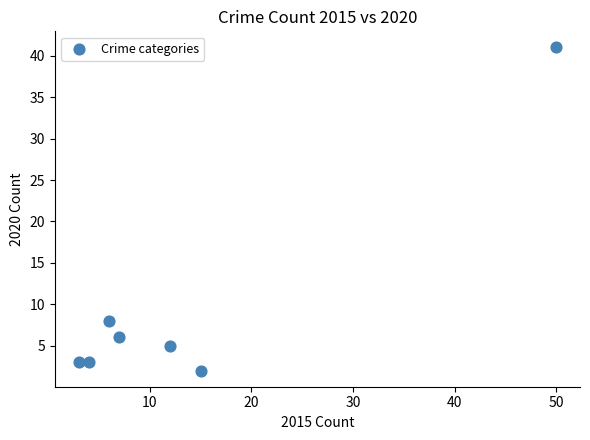

What Y value in the scatter plot is closest to 21?

8